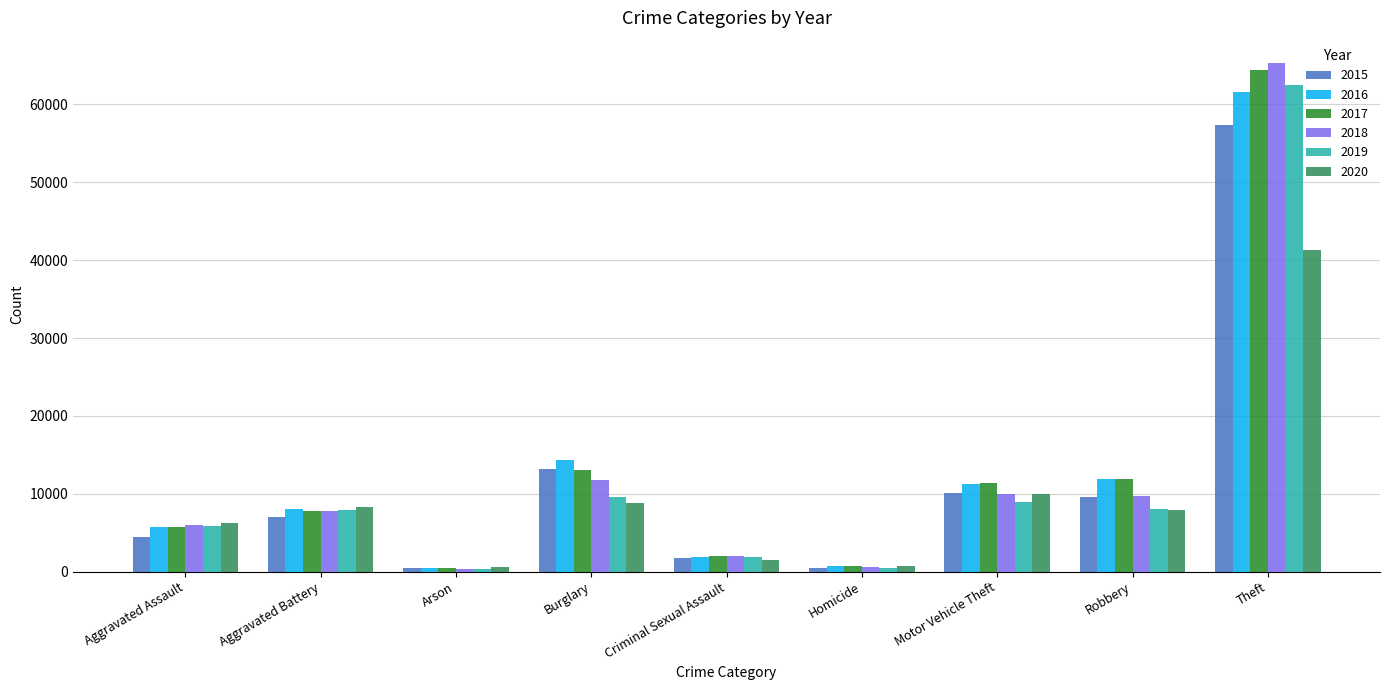

What are all the series names shown in the legend?

2015, 2016, 2017, 2018, 2019, 2020